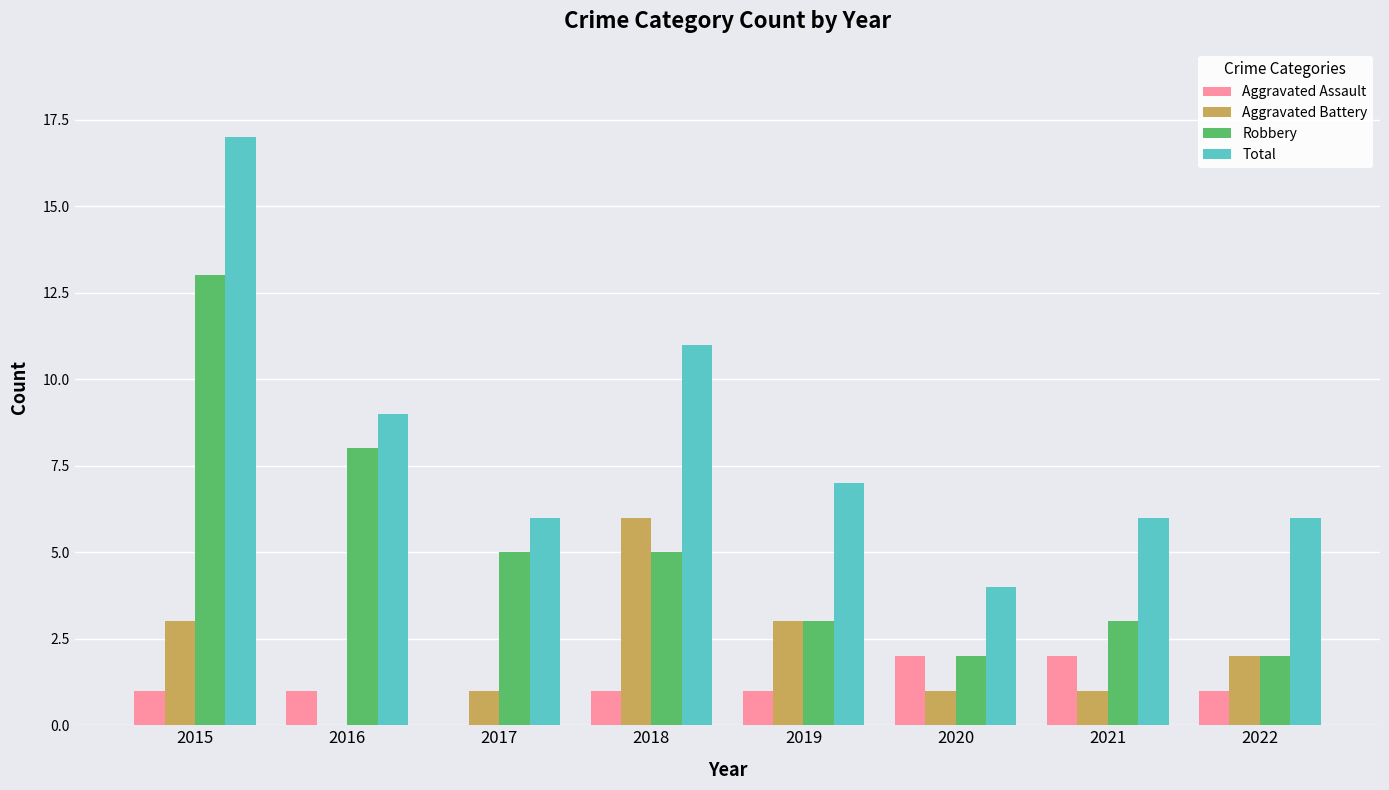

Which series has the widest spread of values?

Total